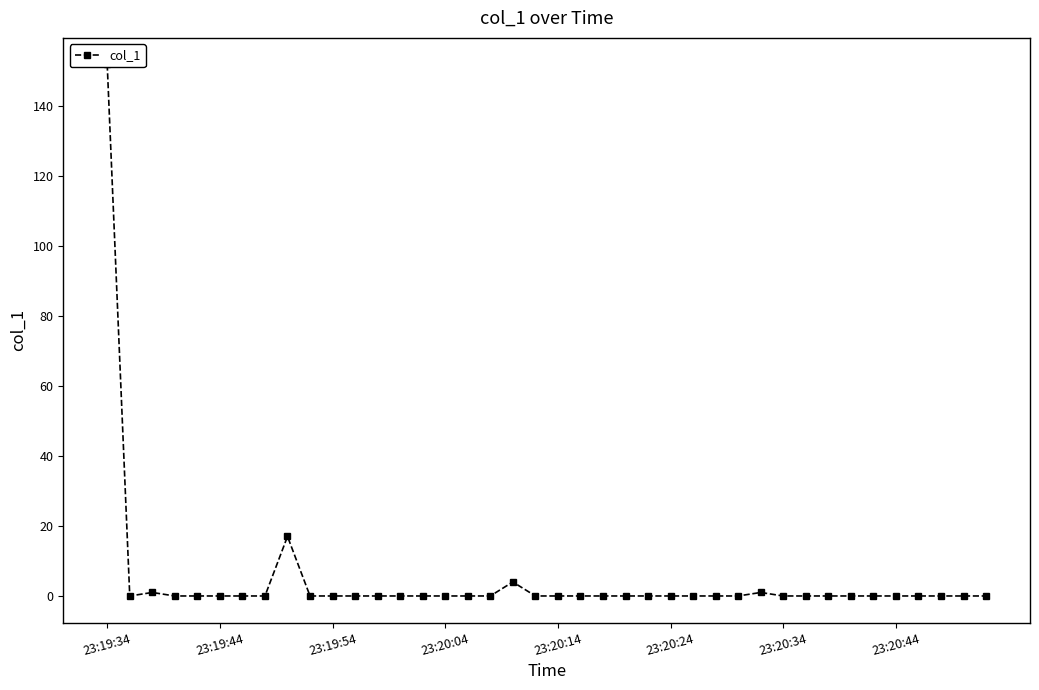

Reading right to left, transcribe all the data shown in this chart.

0.0	0.0	0.0	0.0	0.0	0.0	0.0	0.0	0.0	0.0	1.0	0.0	0.0	0.0	0.0	0.0	0.0	0.0	0.0	0.0	0.0	4.0	0.0	0.0	0.0	0.0	0.0	0.0	0.0	0.0	0.0	17.0	0.0	0.0	0.0	0.0	0.0	1.0	0.0	151.8